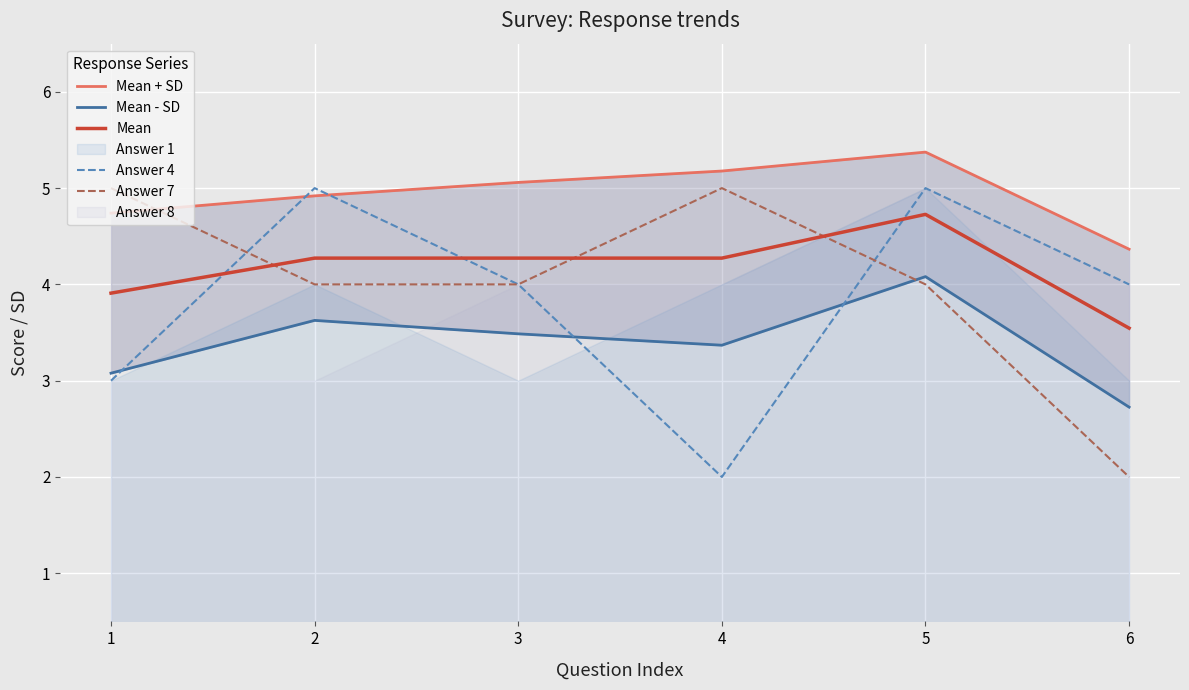

Reading left to right, transcribe all the data shown in this chart.

Mean + SD: 1=4.7	2=4.9	3=5.1	4=5.2	5=5.4	6=4.4
Mean - SD: 1=3.1	2=3.6	3=3.5	4=3.4	5=4.1	6=2.7
Mean: 1=3.9	2=4.3	3=4.3	4=4.3	5=4.7	6=3.5
Answer 4: 1=3.0	2=5.0	3=4.0	4=2.0	5=5.0	6=4.0
Answer 7: 1=5.0	2=4.0	3=4.0	4=5.0	5=4.0	6=2.0